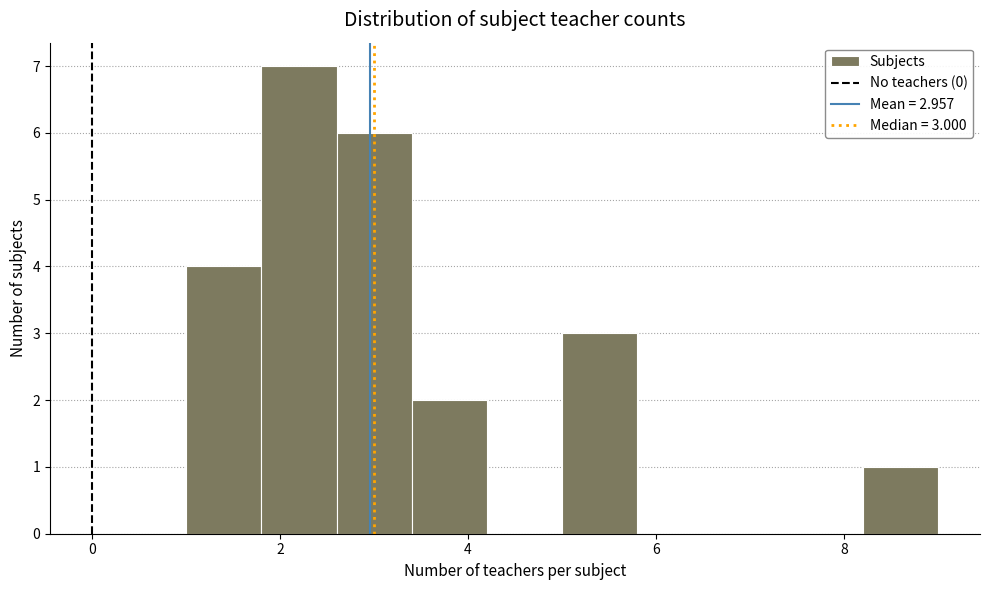

Over which range of the x-axis is the bar tallest?

1.8 to 2.6